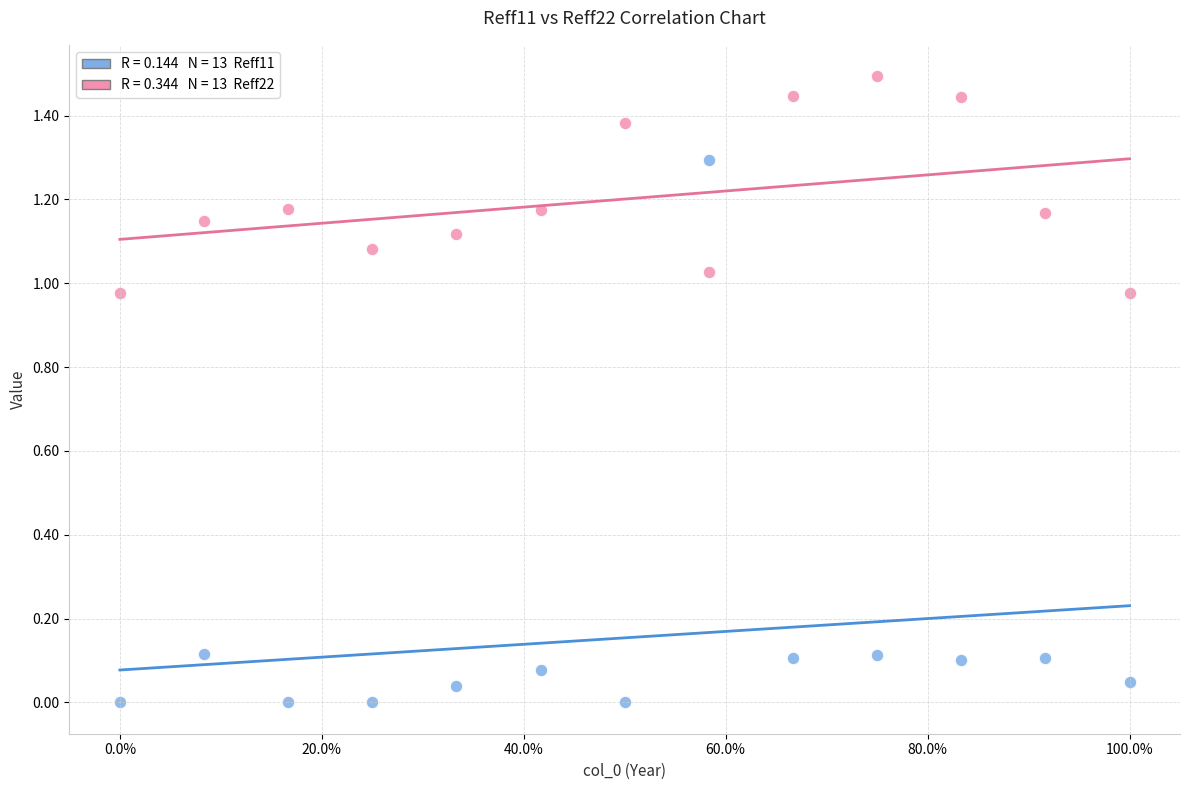

Across all data points, what is the range of Y values (max minus min)?

1.5